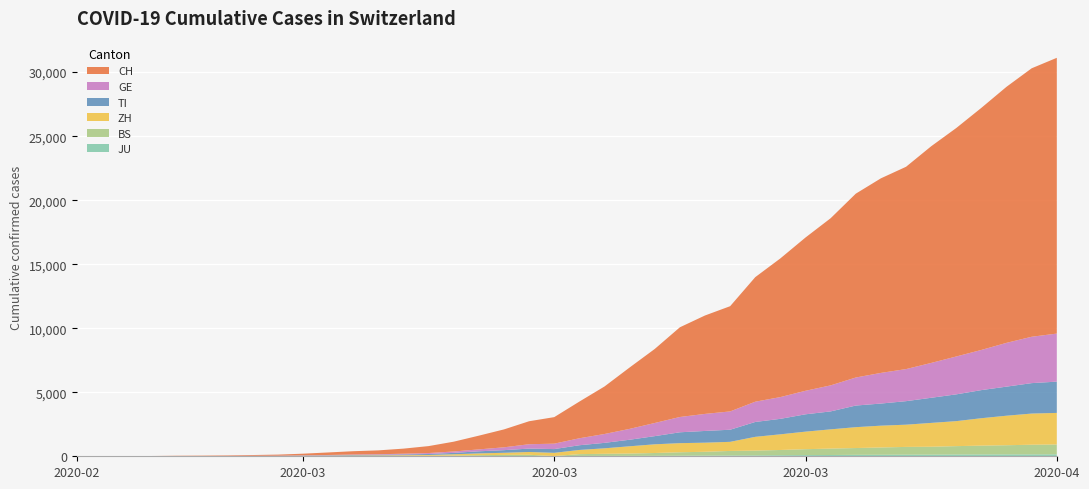

Reading left to right, extract all data points from this chart.

BS: 2020-02-25=0	2020-02-26=0	2020-02-27=1	2020-02-28=1	2020-02-29=1	2020-03-01=1	2020-03-02=1	2020-03-03=3	2020-03-04=3	2020-03-05=8	2020-03-06=15	2020-03-07=21	2020-03-08=24	2020-03-09=28	2020-03-10=33	2020-03-11=49	2020-03-12=73	2020-03-13=92	2020-03-14=100	2020-03-15=0	2020-03-16=143	2020-03-17=164	2020-03-18=181	2020-03-19=220	2020-03-20=270	2020-03-21=297	2020-03-22=356	2020-03-23=374	2020-03-24=410	2020-03-25=462	2020-03-26=501	2020-03-27=530	2020-03-28=569	2020-03-29=605	2020-03-30=617	2020-03-31=653	2020-04-01=687	2020-04-02=714	2020-04-03=754	2020-04-04=767
GE: 2020-02-25=0	2020-02-26=1	2020-02-27=1	2020-02-28=4	2020-02-29=8	2020-03-01=9	2020-03-02=10	2020-03-03=13	2020-03-04=14	2020-03-05=17	2020-03-06=25	2020-03-07=38	2020-03-08=40	2020-03-09=56	2020-03-10=76	2020-03-11=109	2020-03-12=150	2020-03-13=222	2020-03-14=340	2020-03-15=423	2020-03-16=544	2020-03-17=692	2020-03-18=848	2020-03-19=1027	2020-03-20=1194	2020-03-21=1331	2020-03-22=1430	2020-03-23=1582	2020-03-24=1699	2020-03-25=1837	2020-03-26=2033	2020-03-27=2190	2020-03-28=2393	2020-03-29=2505	2020-03-30=2721	2020-03-31=2958	2020-04-01=3137	2020-04-02=3420	2020-04-03=3621	2020-04-04=3753
TI: 2020-02-25=0	2020-02-26=1	2020-02-27=1	2020-02-28=1	2020-02-29=2	2020-03-01=2	2020-03-02=4	2020-03-03=8	2020-03-04=13	2020-03-05=25	2020-03-06=28	2020-03-07=41	2020-03-08=49	2020-03-09=61	2020-03-10=75	2020-03-11=108	2020-03-12=163	2020-03-13=206	2020-03-14=265	2020-03-15=293	2020-03-16=368	2020-03-17=426	2020-03-18=511	2020-03-19=638	2020-03-20=849	2020-03-21=916	2020-03-22=945	2020-03-23=1162	2020-03-24=1209	2020-03-25=1354	2020-03-26=1401	2020-03-27=1688	2020-03-28=1727	2020-03-29=1837	2020-03-30=1962	2020-03-31=2091	2020-04-01=2195	2020-04-02=2271	2020-04-03=2377	2020-04-04=2442
ZH: 2020-02-25=0	2020-02-26=0	2020-02-27=2	2020-02-28=2	2020-02-29=6	2020-03-01=7	2020-03-02=10	2020-03-03=13	2020-03-04=15	2020-03-05=23	2020-03-06=29	2020-03-07=34	2020-03-08=40	2020-03-09=49	2020-03-10=62	2020-03-11=101	2020-03-12=140	2020-03-13=163	2020-03-14=218	2020-03-15=250	2020-03-16=326	2020-03-17=429	2020-03-18=568	2020-03-19=679	2020-03-20=711	2020-03-21=711	2020-03-22=711	2020-03-23=1075	2020-03-24=1223	2020-03-25=1370	2020-03-26=1502	2020-03-27=1629	2020-03-28=1703	2020-03-29=1735	2020-03-30=1861	2020-03-31=1952	2020-04-01=2141	2020-04-02=2305	2020-04-03=2433	2020-04-04=2466
JU: 2020-02-25=0	2020-02-26=0	2020-02-27=1	2020-02-28=1	2020-02-29=1	2020-03-01=1	2020-03-02=1	2020-03-03=2	2020-03-04=2	2020-03-05=4	2020-03-06=4	2020-03-07=5	2020-03-08=5	2020-03-09=7	2020-03-10=7	2020-03-11=7	2020-03-12=12	2020-03-13=17	2020-03-14=18	2020-03-15=19	2020-03-16=25	2020-03-17=29	2020-03-18=32	2020-03-19=36	2020-03-20=44	2020-03-21=54	2020-03-22=61	2020-03-23=69	2020-03-24=82	2020-03-25=92	2020-03-26=100	2020-03-27=114	2020-03-28=119	2020-03-29=127	2020-03-30=128	2020-03-31=140	2020-04-01=145	2020-04-02=149	2020-04-03=149	2020-04-04=154
CH: 2020-02-25=0	2020-02-26=2	2020-02-27=6	2020-02-28=13	2020-02-29=23	2020-03-01=29	2020-03-02=40	2020-03-03=59	2020-03-04=83	2020-03-05=125	2020-03-06=197	2020-03-07=257	2020-03-08=303	2020-03-09=396	2020-03-10=542	2020-03-11=766	2020-03-12=1072	2020-03-13=1398	2020-03-14=1795	2020-03-15=2072	2020-03-16=2864	2020-03-17=3710	2020-03-18=4793	2020-03-19=5781	2020-03-20=7005	2020-03-21=7686	2020-03-22=8217	2020-03-23=9727	2020-03-24=10831	2020-03-25=11970	2020-03-26=13054	2020-03-27=14356	2020-03-28=15195	2020-03-29=15798	2020-03-30=16920	2020-03-31=17842	2020-04-01=18908	2020-04-02=19997	2020-04-03=20965	2020-04-04=21535